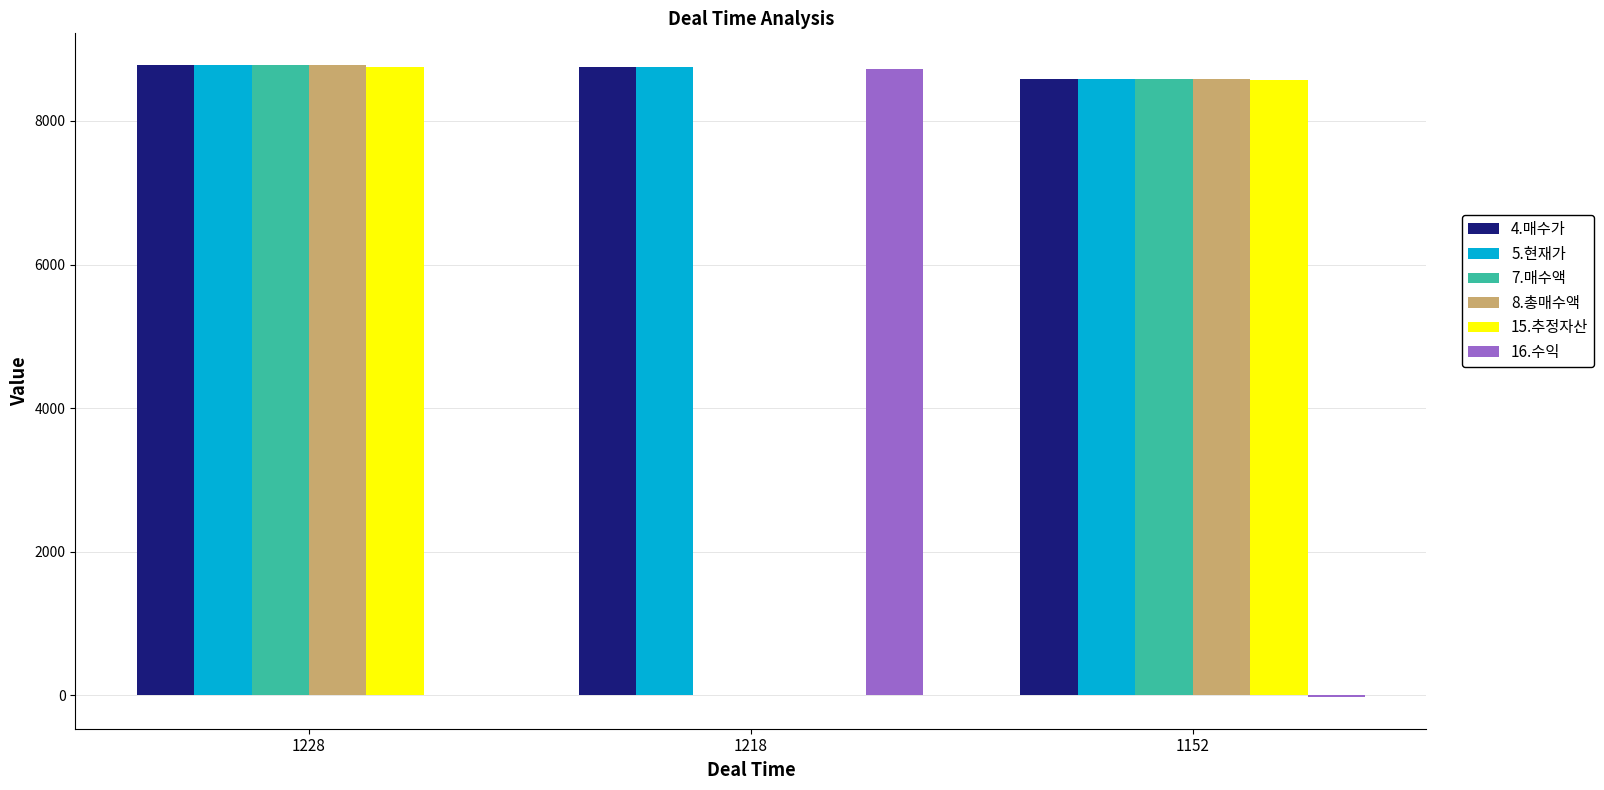

Is the value of 15.추정자산 at 1218 greater than the value of 7.매수액 at 1152?

No